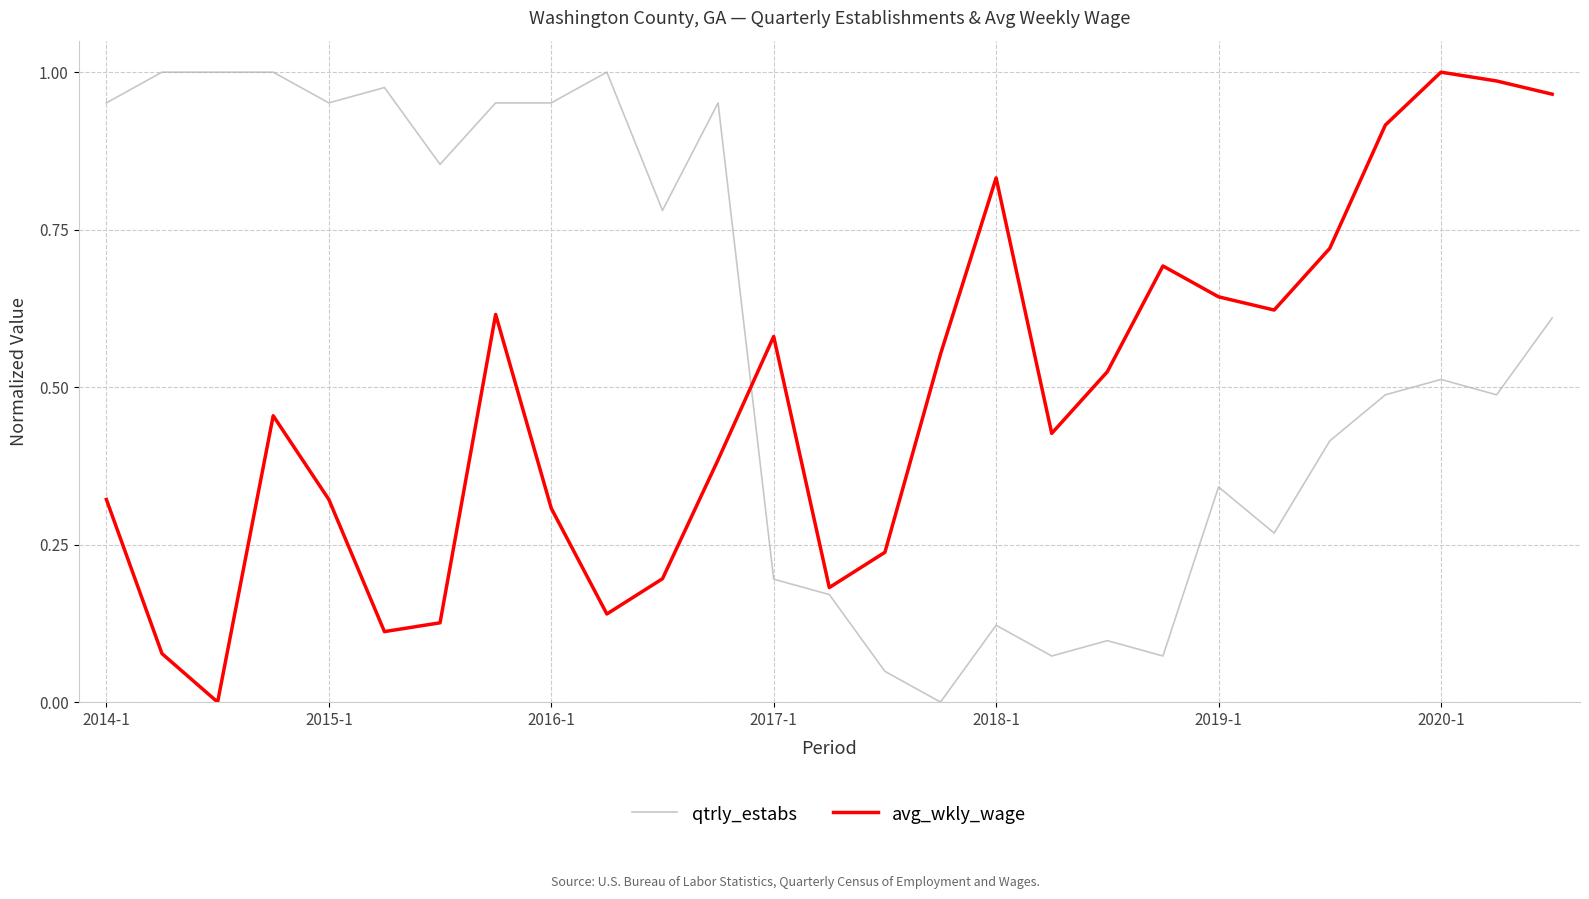

Which series has the largest total across all categories?

qtrly_estabs